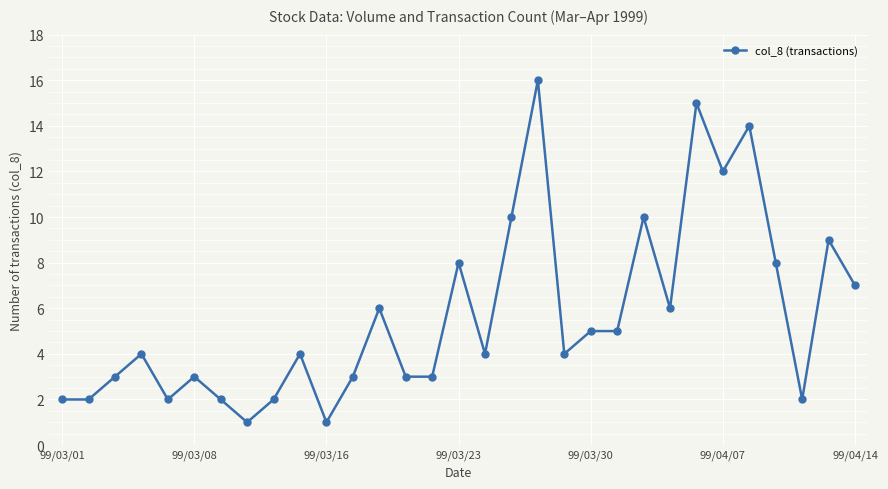

How many distinct data groups are displayed?

1